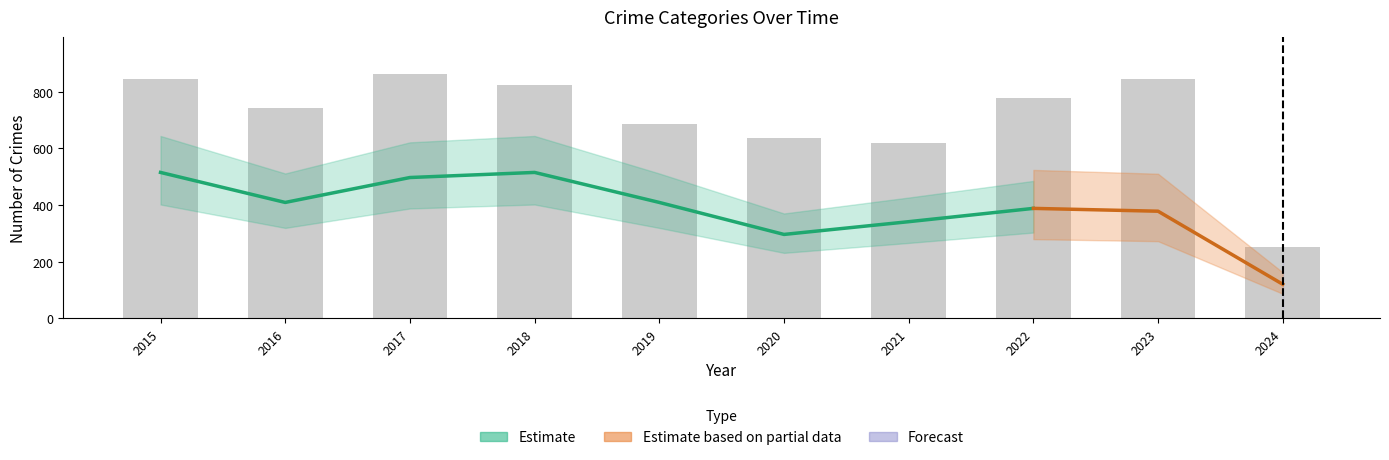

List the labels in order of value, smallest first.

2024, 2021, 2020, 2019, 2016, 2022, 2018, 2015, 2023, 2017